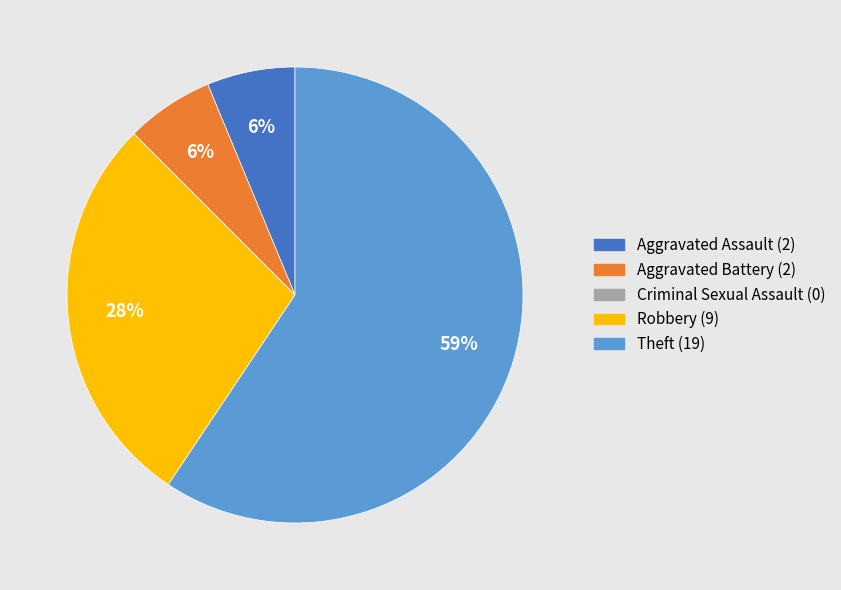

To the nearest percent, what percentage of the pie is Aggravated Assault?

6%